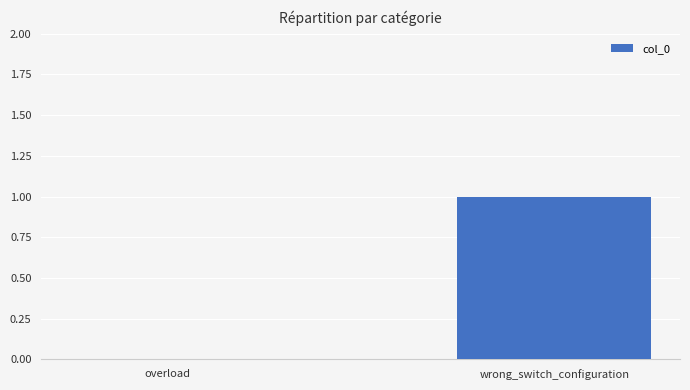

Which label corresponds to the largest value in the chart?

wrong_switch_configuration